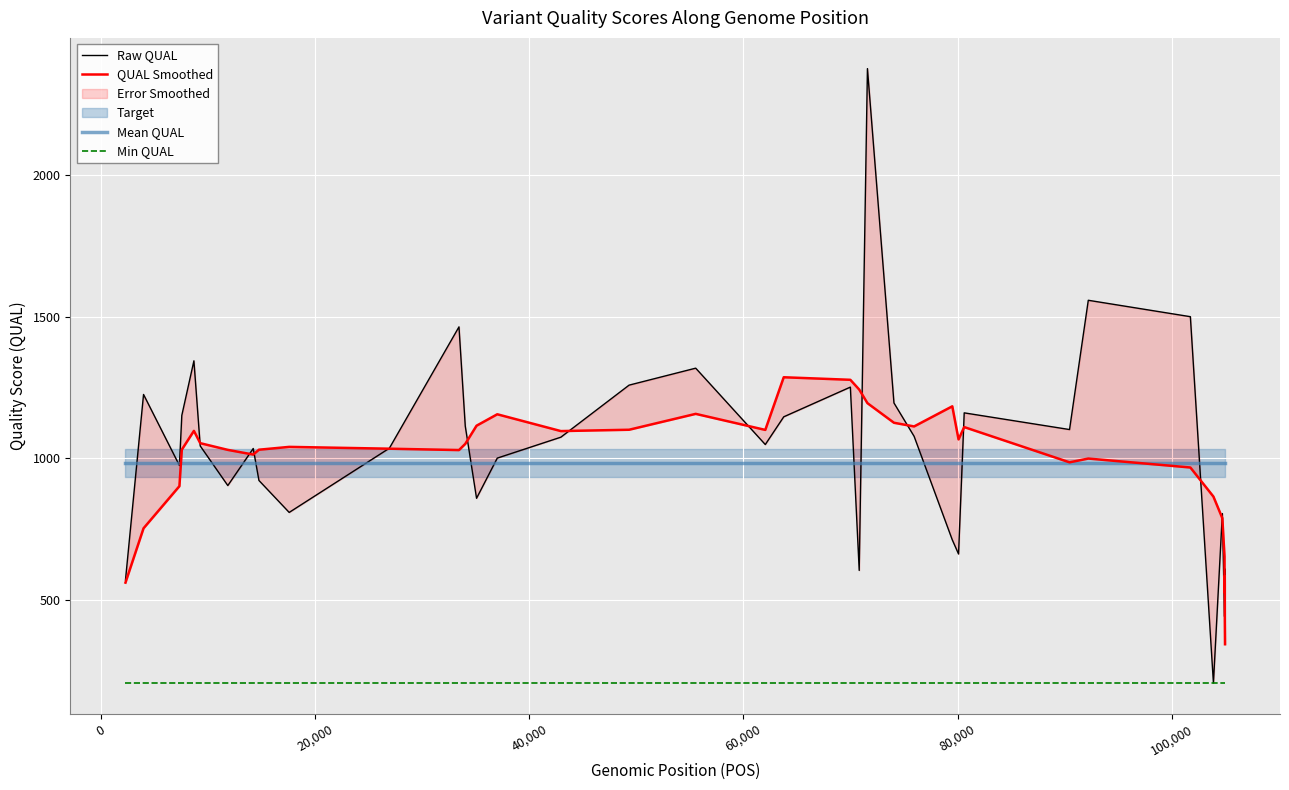

True or false: Min QUAL and Raw QUAL intersect in this chart.

False